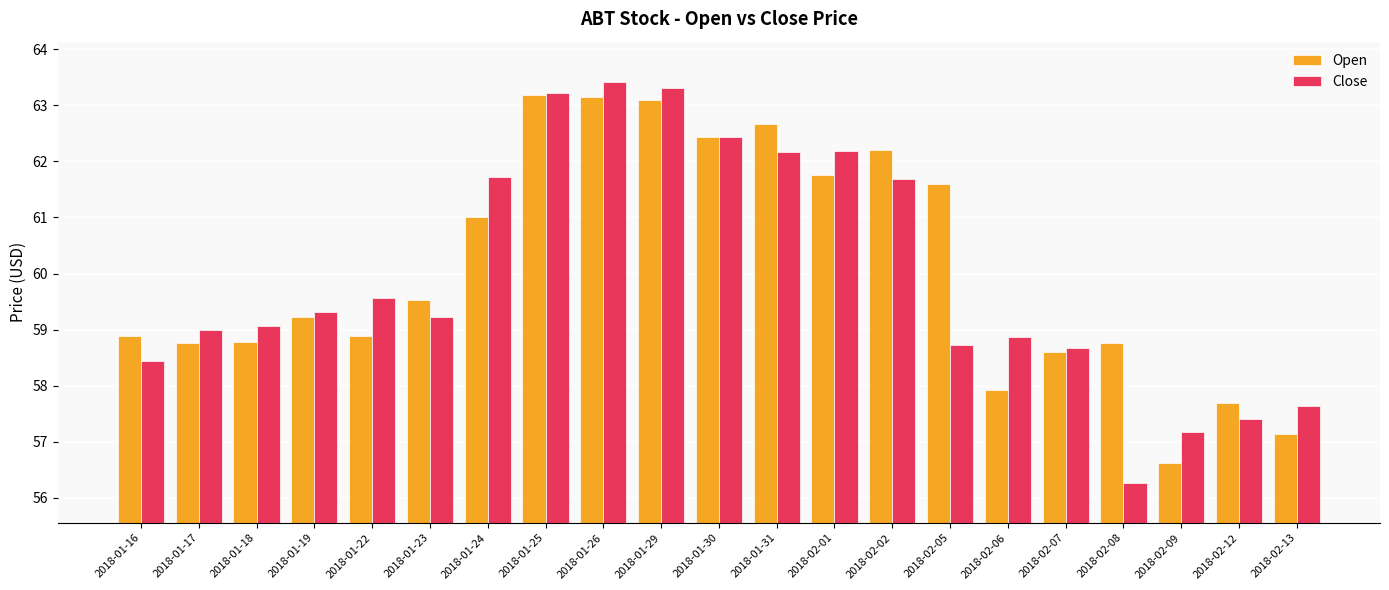

Reading left to right, extract all data points from this chart.

Open: 58.9	58.8	58.8	59.2	58.9	59.5	61.0	63.2	63.2	63.1	62.4	62.7	61.8	62.2	61.6	57.9	58.6	58.8	56.6	57.7	57.1
Close: 58.4	59.0	59.1	59.3	59.6	59.2	61.7	63.2	63.4	63.3	62.4	62.2	62.2	61.7	58.7	58.9	58.7	56.3	57.2	57.4	57.6